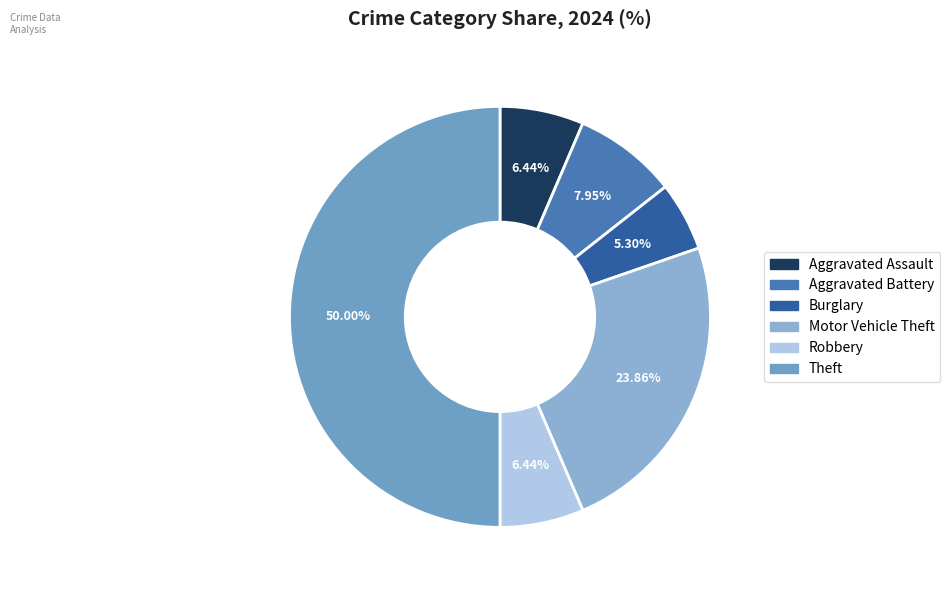

Is Aggravated Assault the majority of the pie?

No